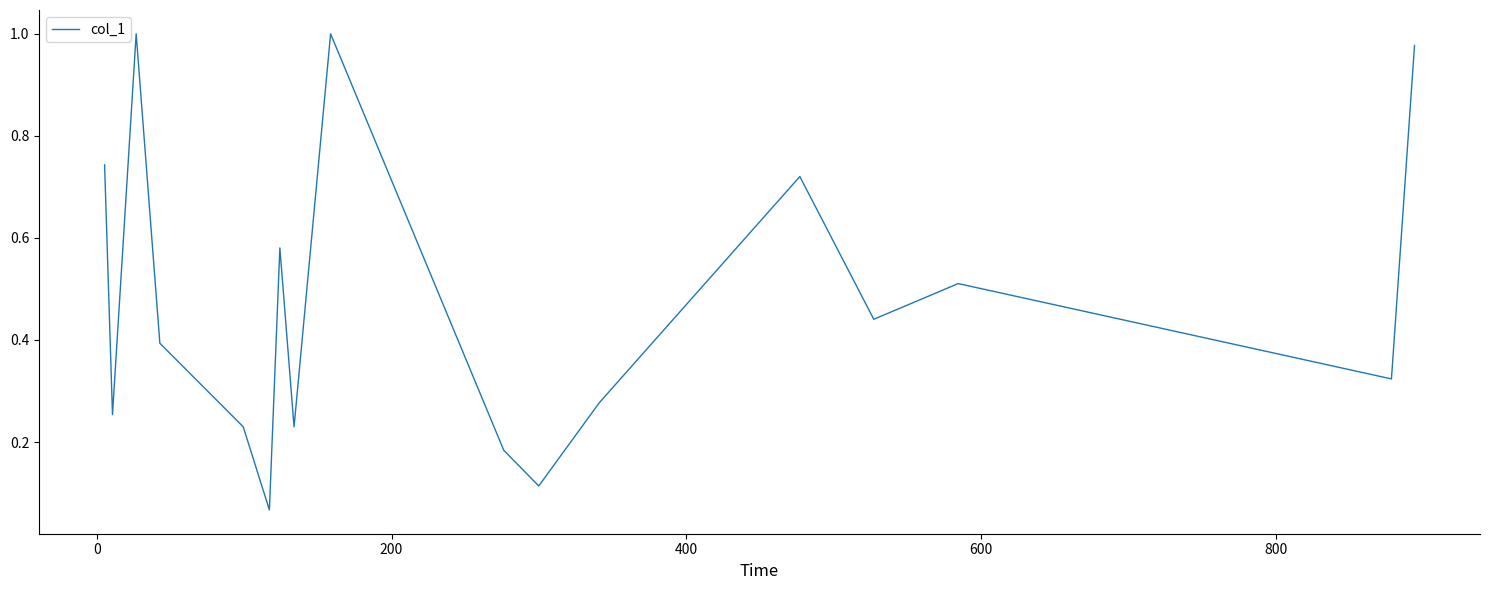

What is the difference between the maximum and minimum values?

0.9